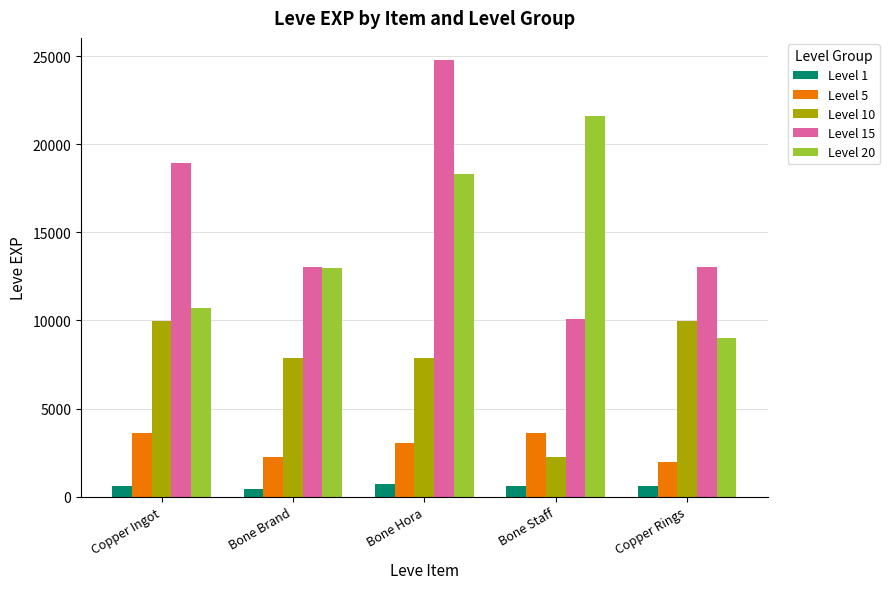

How many series are shown in this chart?

5